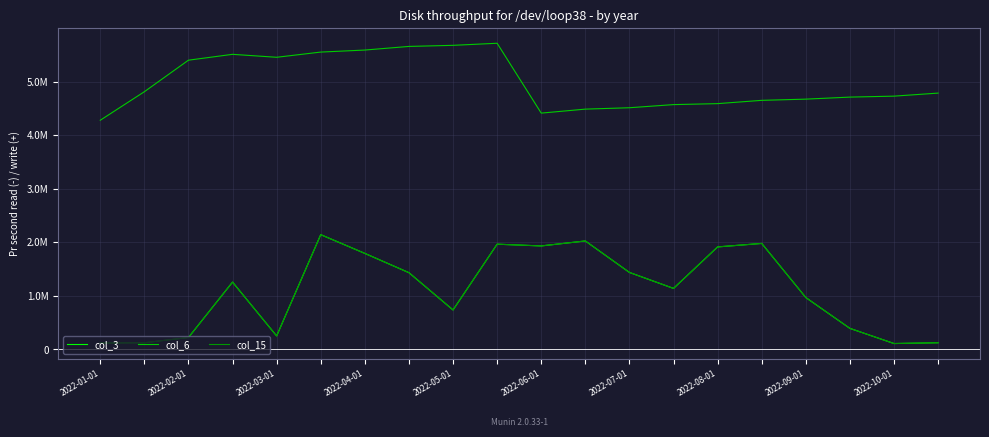

Does the chart have visible grid lines?

Yes